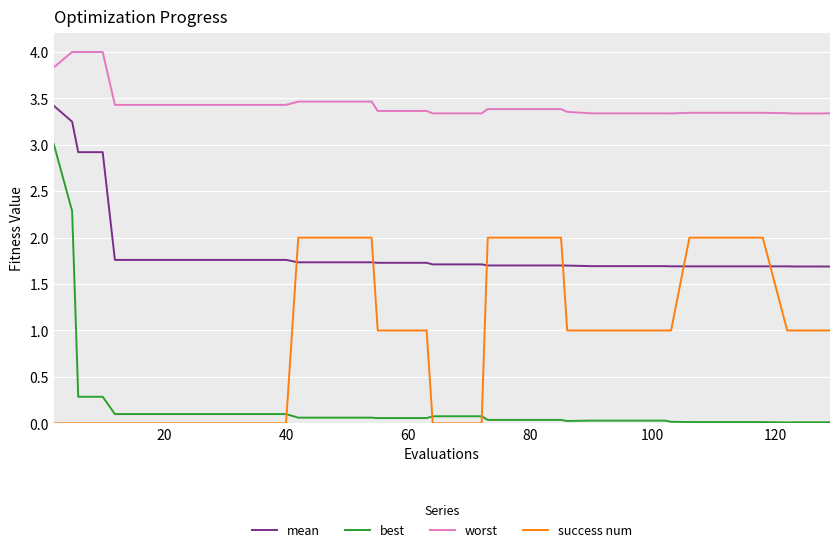

Which series has the largest total across all categories?

worst